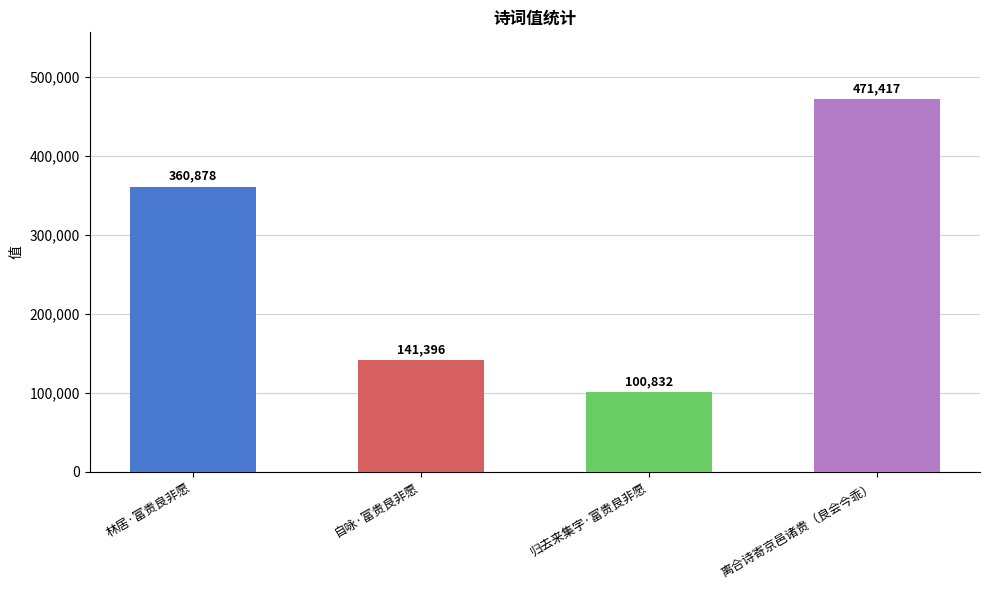

Which label corresponds to the smallest value in the chart?

归去来集字·富贵良非愿